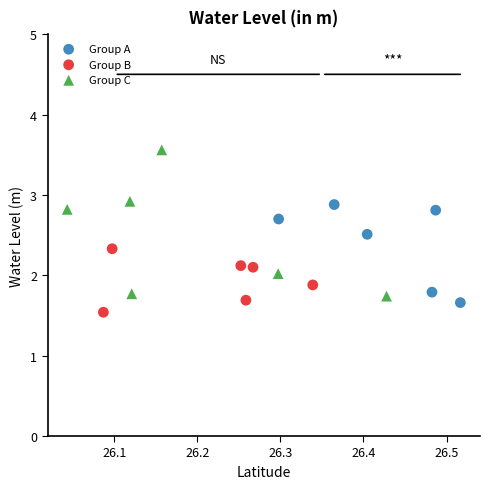

What are all the series names shown in the legend?

Group A, Group B, Group C